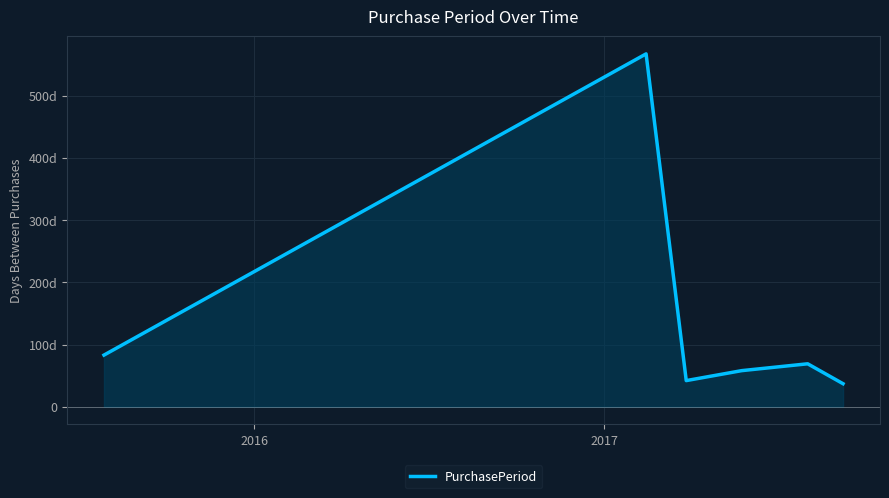

Reading left to right, extract all data points from this chart.

83	567	42	58	69	37